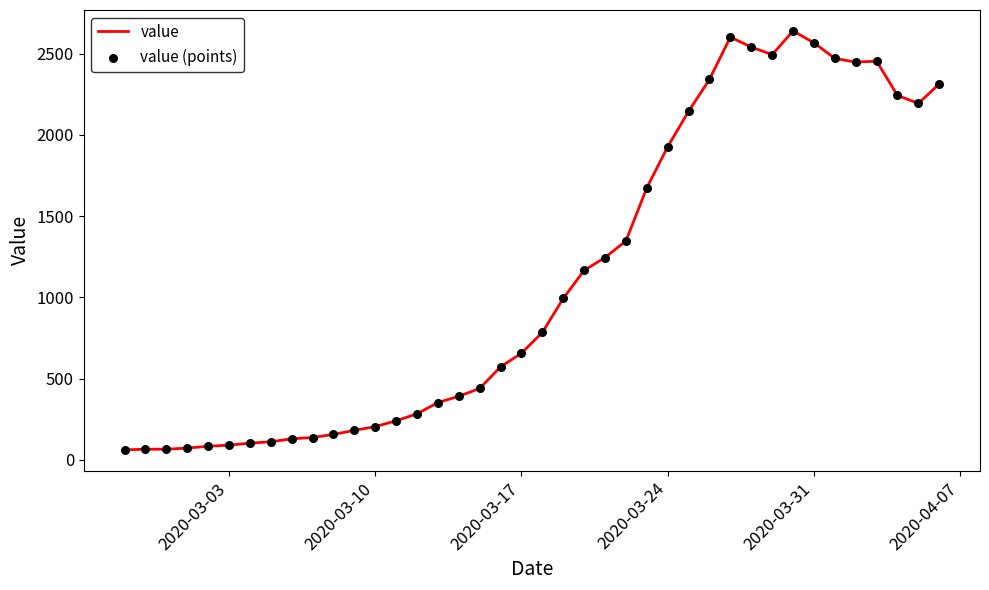

What is the difference between the maximum and minimum values?

2579